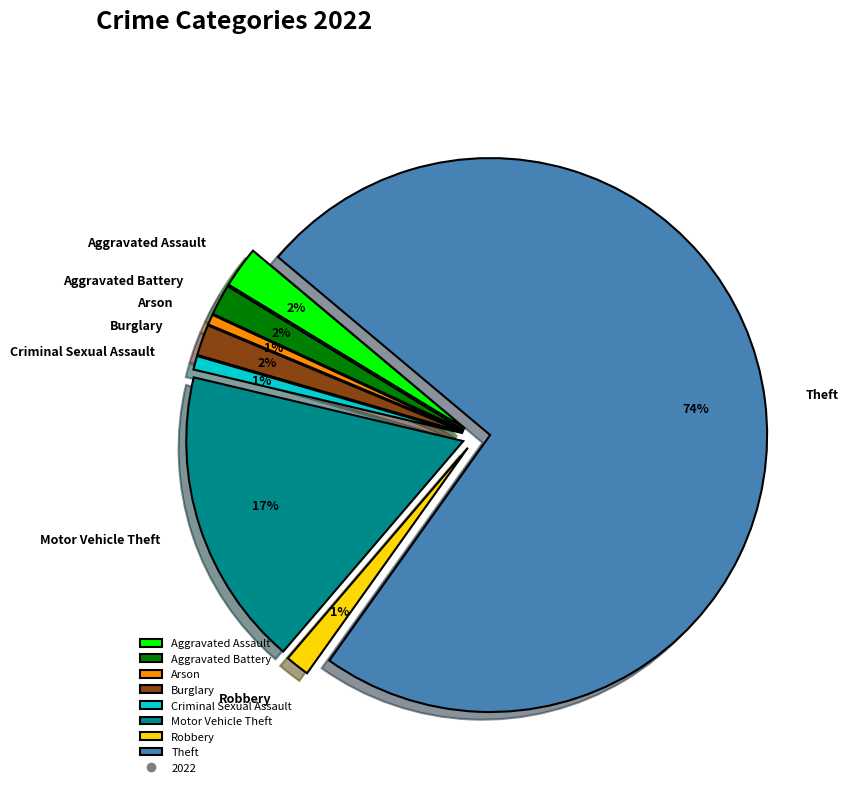

Which has a higher value, Aggravated Battery or Robbery?

Aggravated Battery